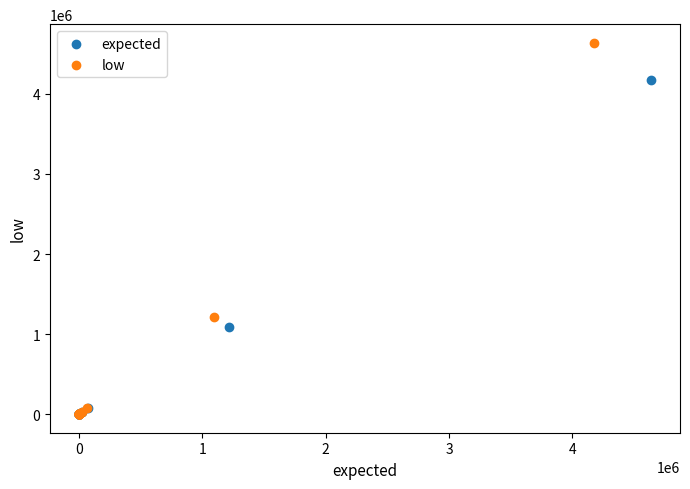

What are all the series names shown in the legend?

expected, low